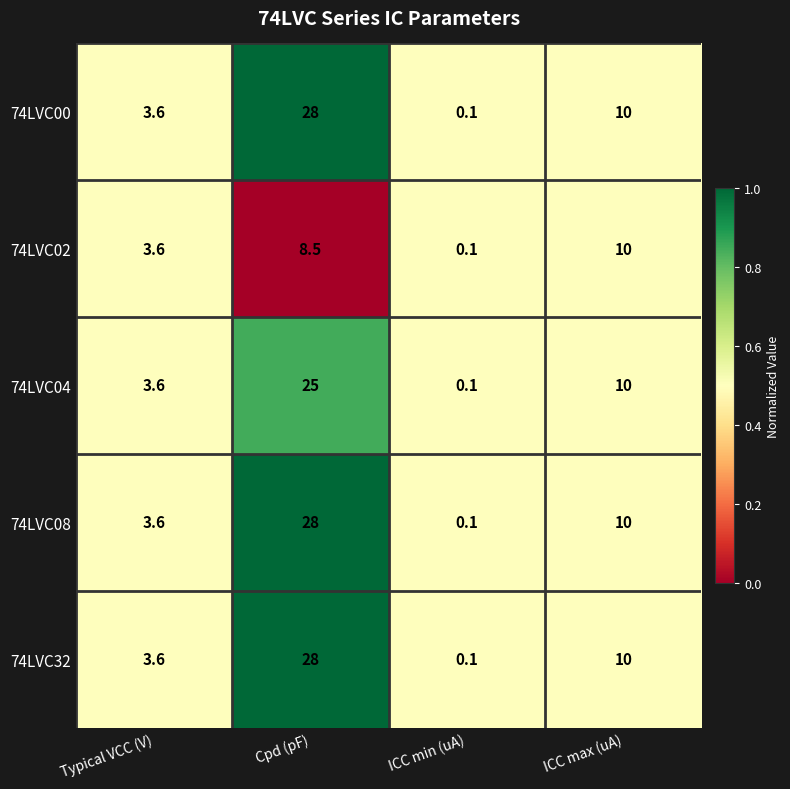

True or false: 74LVC00 has a value of 28.0 at Cpd (pF).

True